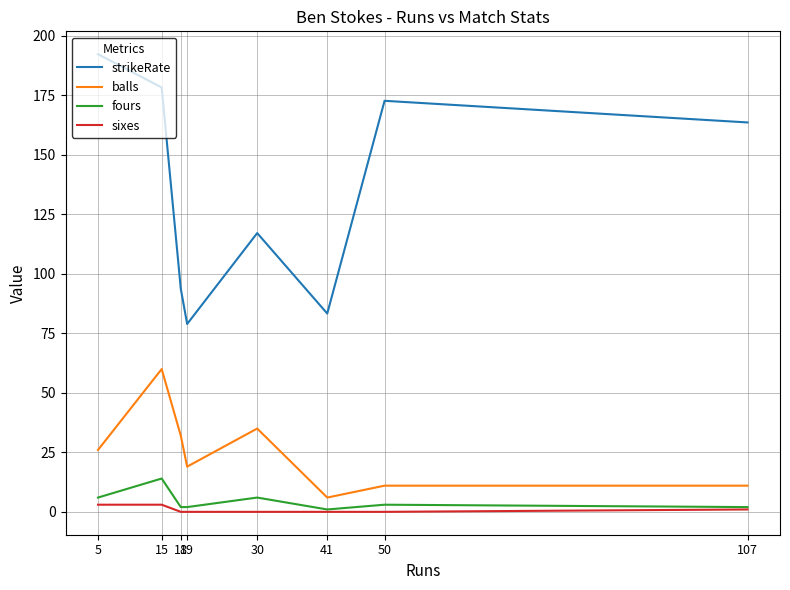

Count the number of data series in this chart.

4